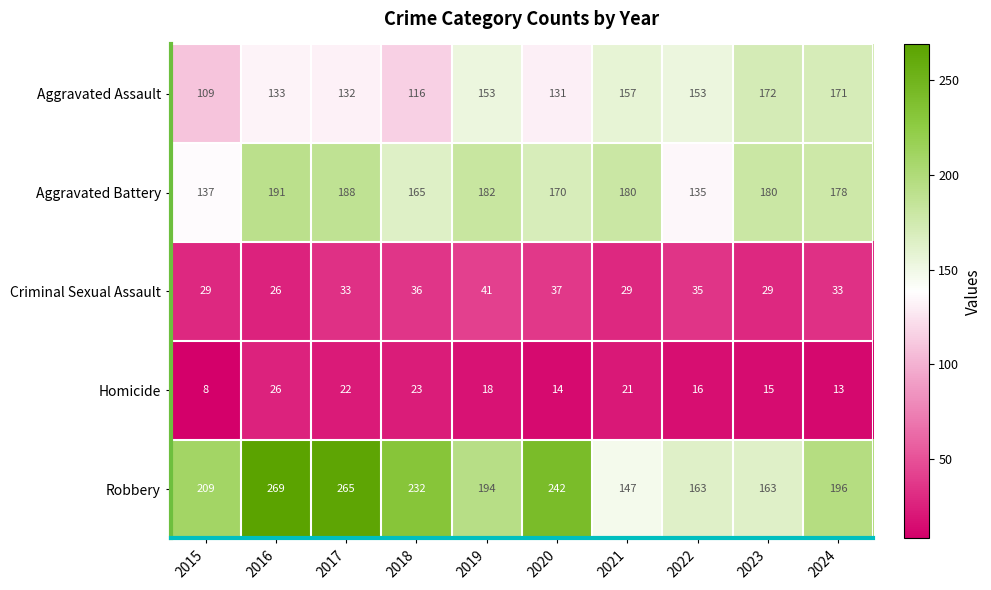

Is the value of Robbery at 2018 greater than the value of Homicide at 2015?

Yes